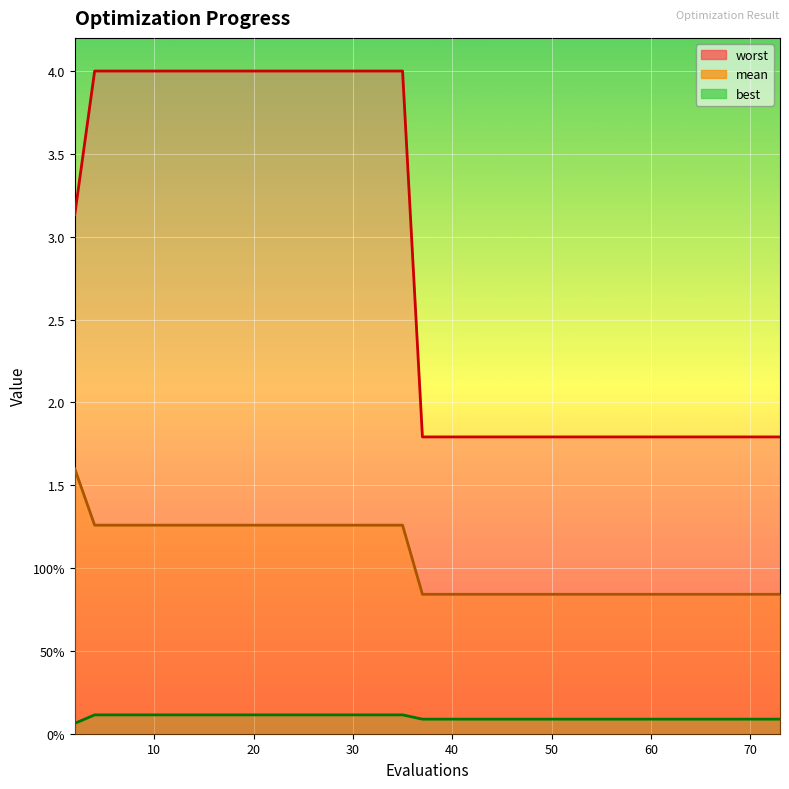

At how many categories does at least one series exceed 1?

40